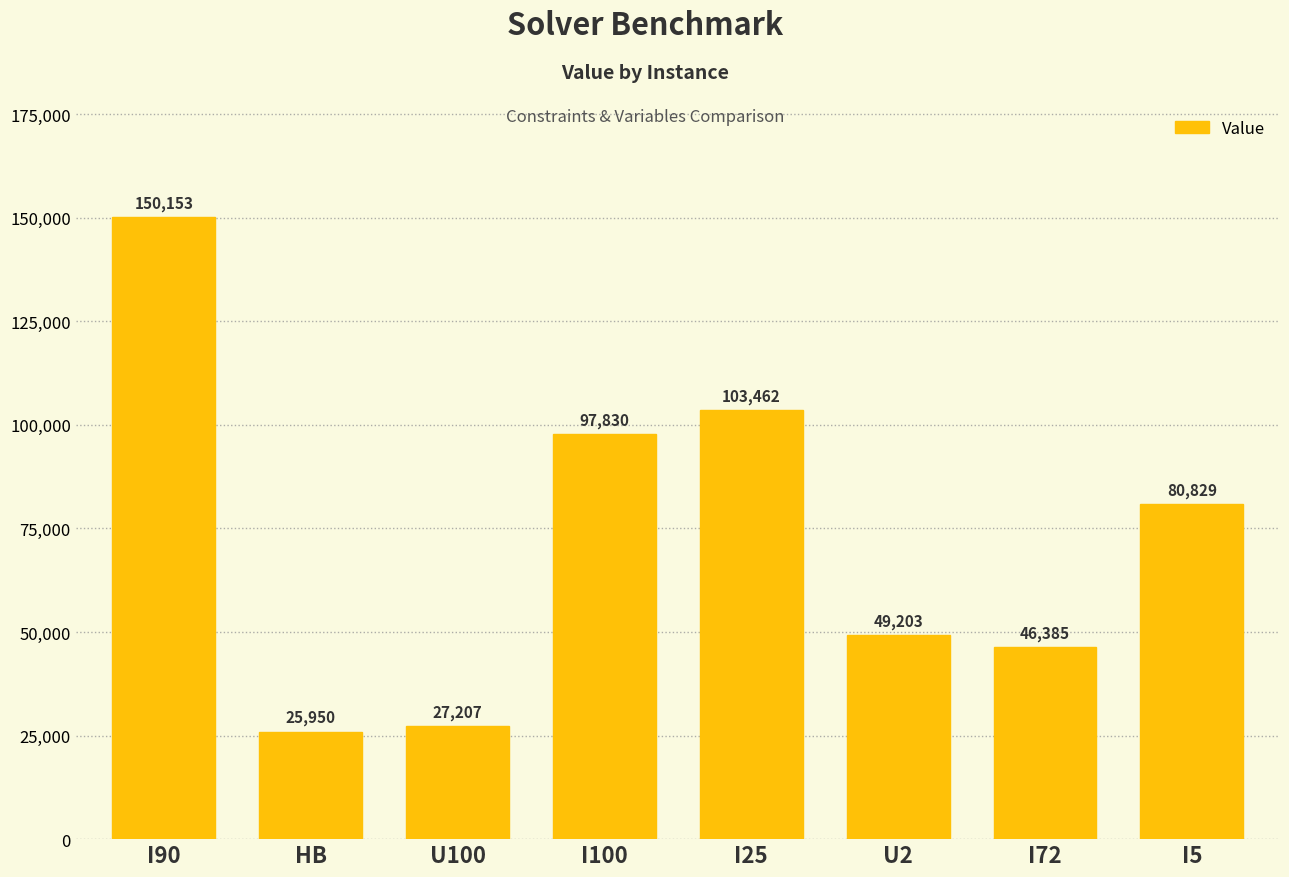

What is the value of the 3rd bar from the left?

27207